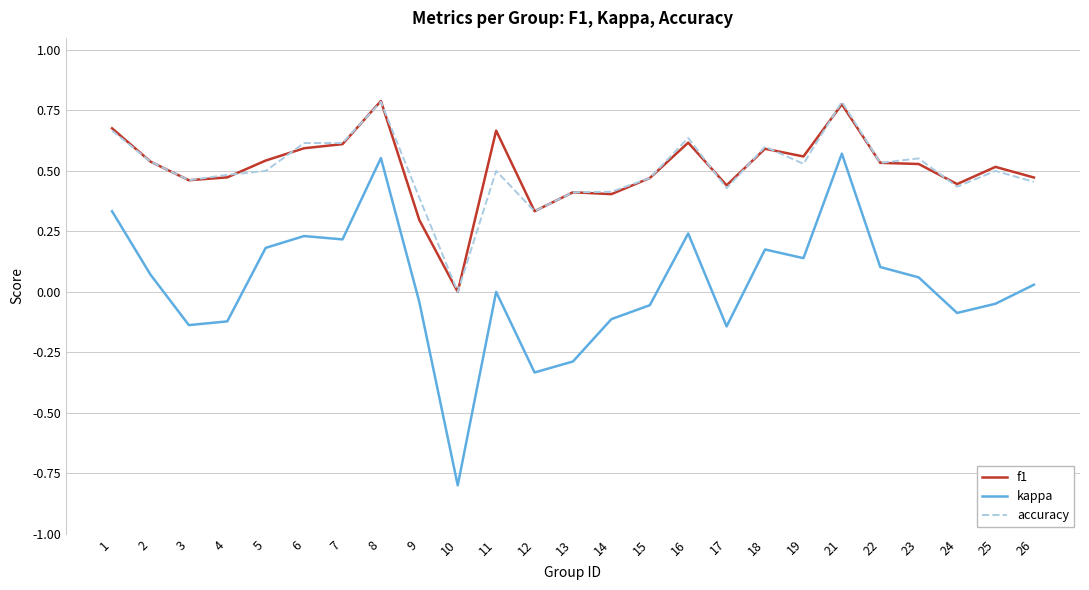

The value of kappa at 15 is -0.1. True or false?

True